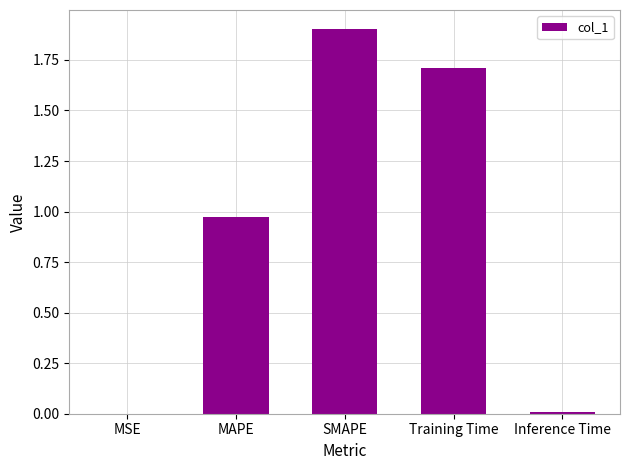

What is the sum of the values at Training Time and MAPE?

2.7